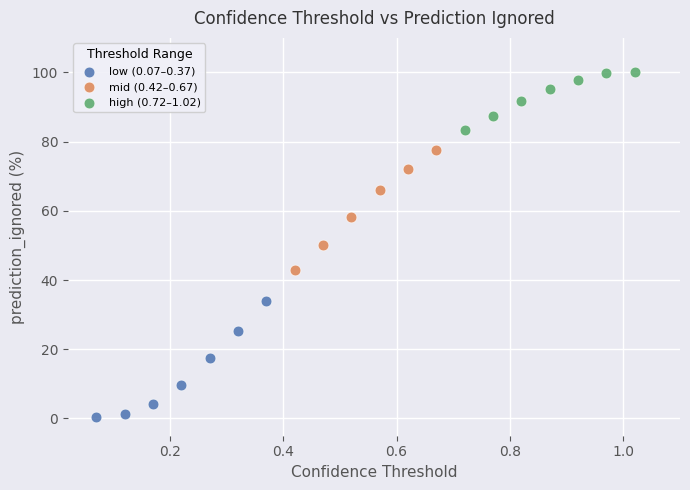

Which series contains the highest Y value?

high (0.72–1.02)